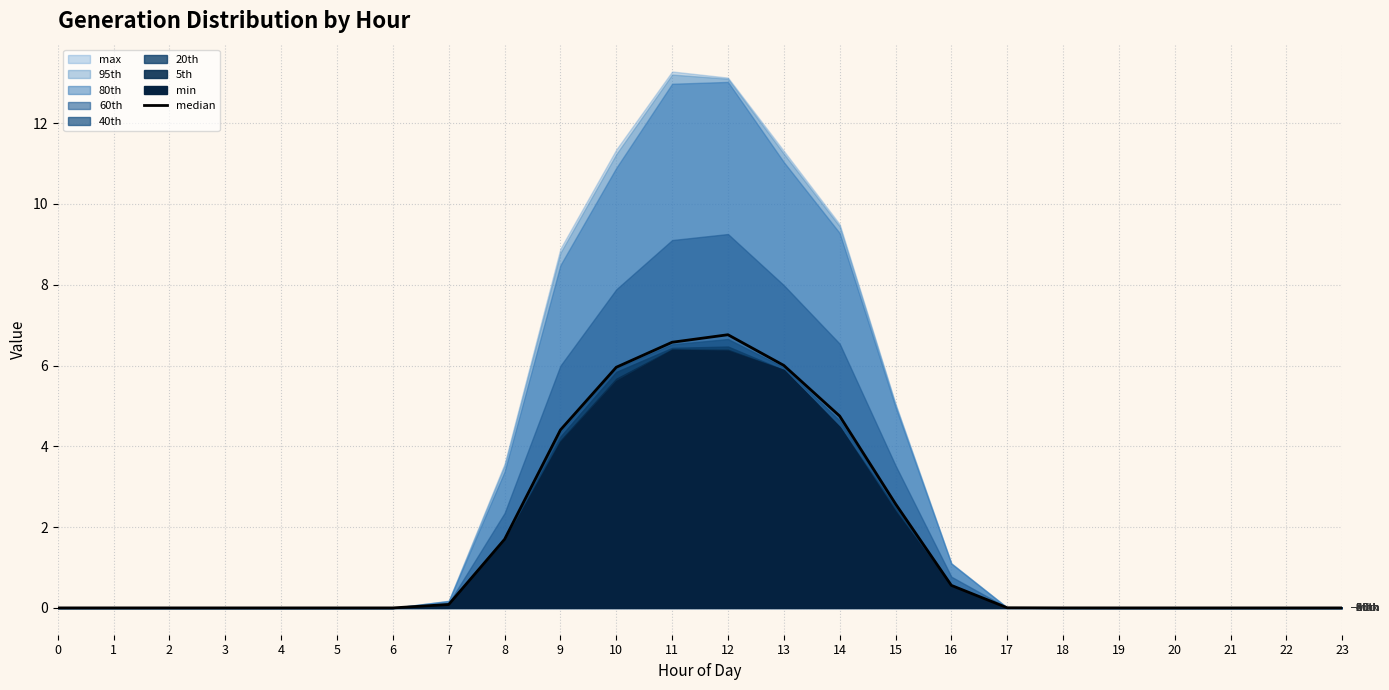

Reading left to right, list all the values displayed in this chart.

0=0.0	1=0.0	2=0.0	3=0.0	4=0.0	5=0.0	6=0.0	7=0.1	8=1.7	9=4.4	10=6.0	11=6.6	12=6.8	13=6.0	14=4.8	15=2.6	16=0.6	17=0.0	18=0.0	19=0.0	20=0.0	21=0.0	22=0.0	23=0.0